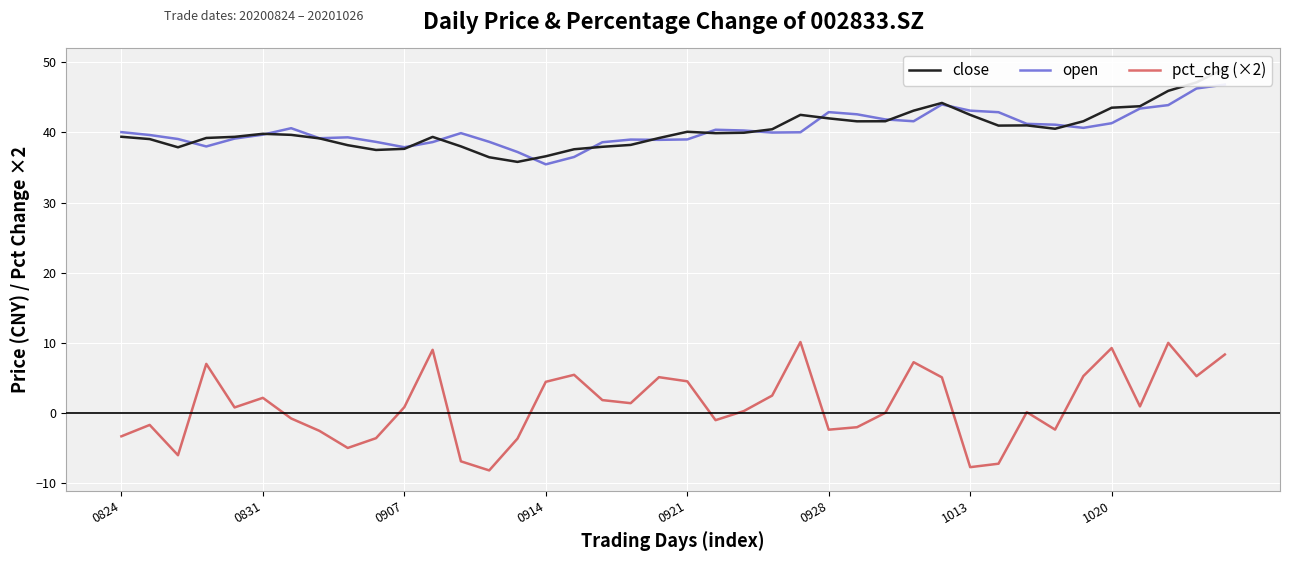

What is the lowest value of the close series?

35.8